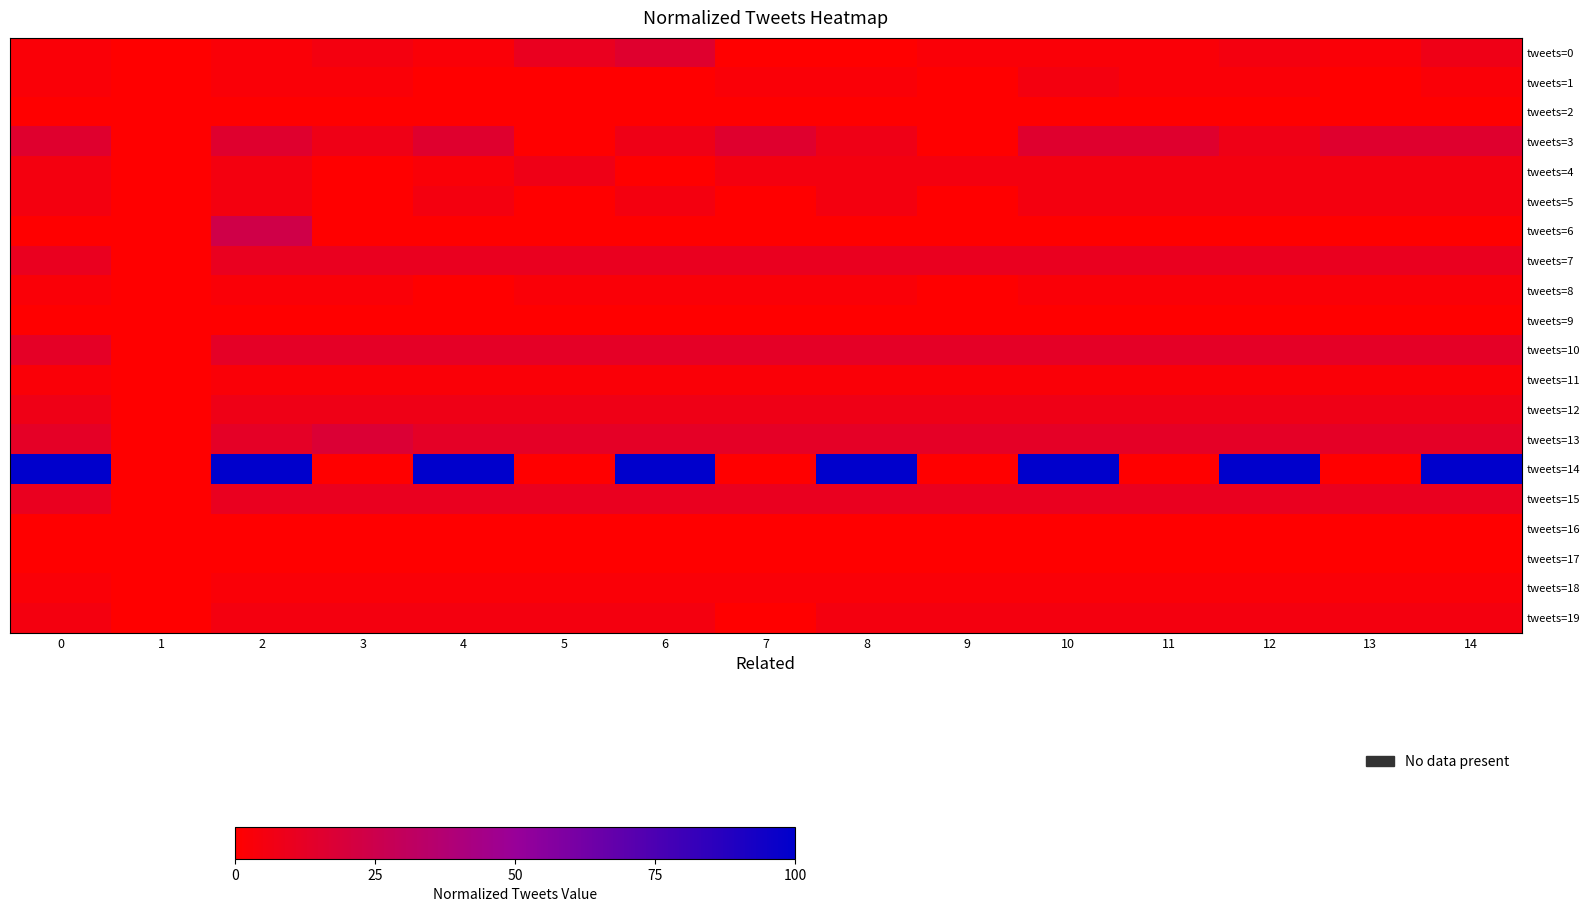

Between 3 and 14, which series saw the biggest shift?

tweets=14